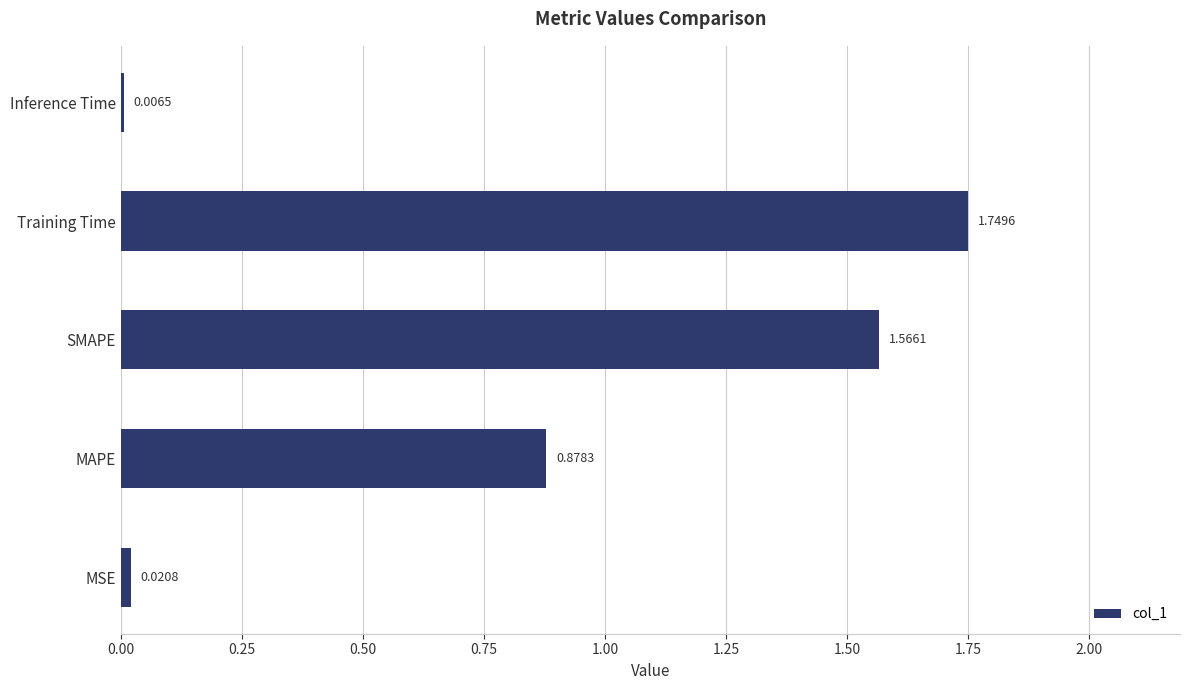

What is the sum of all values?

4.2